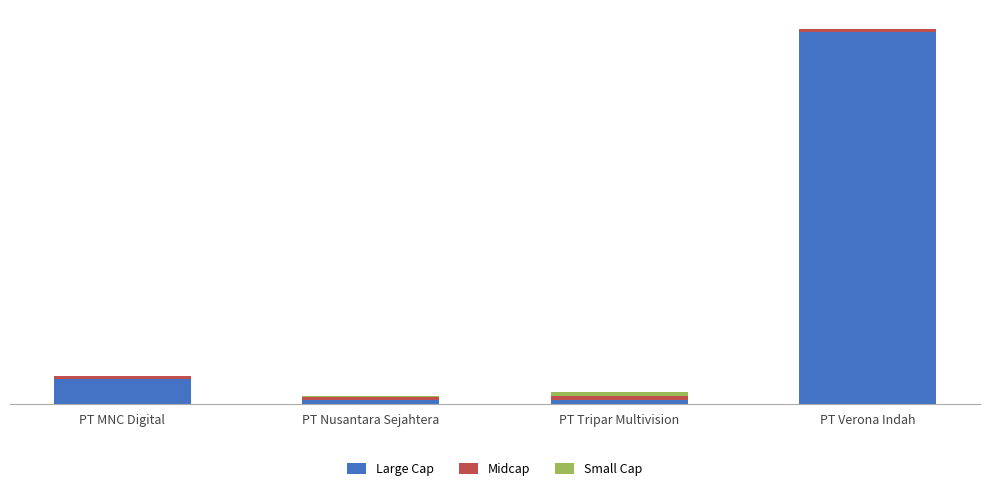

What is the label of the 4th bar from the right?

PT MNC Digital